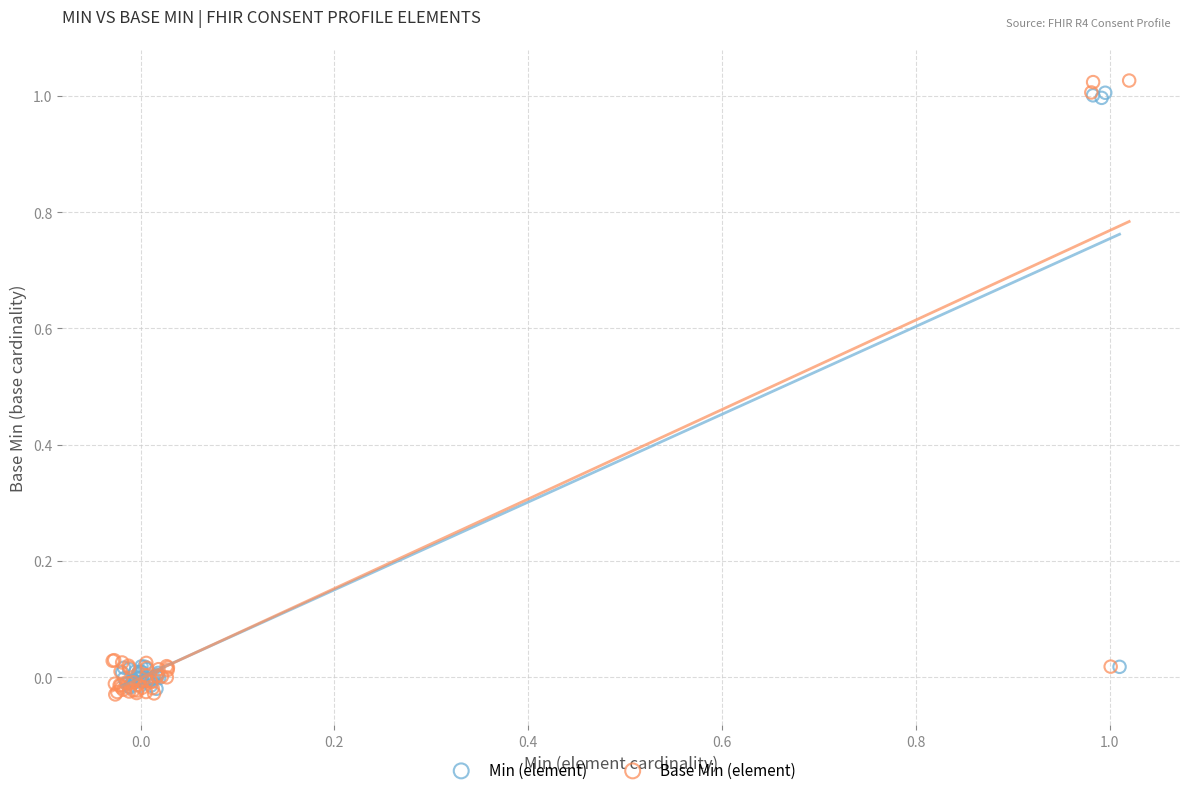

Which series reaches the maximum Y coordinate?

Base Min (element)